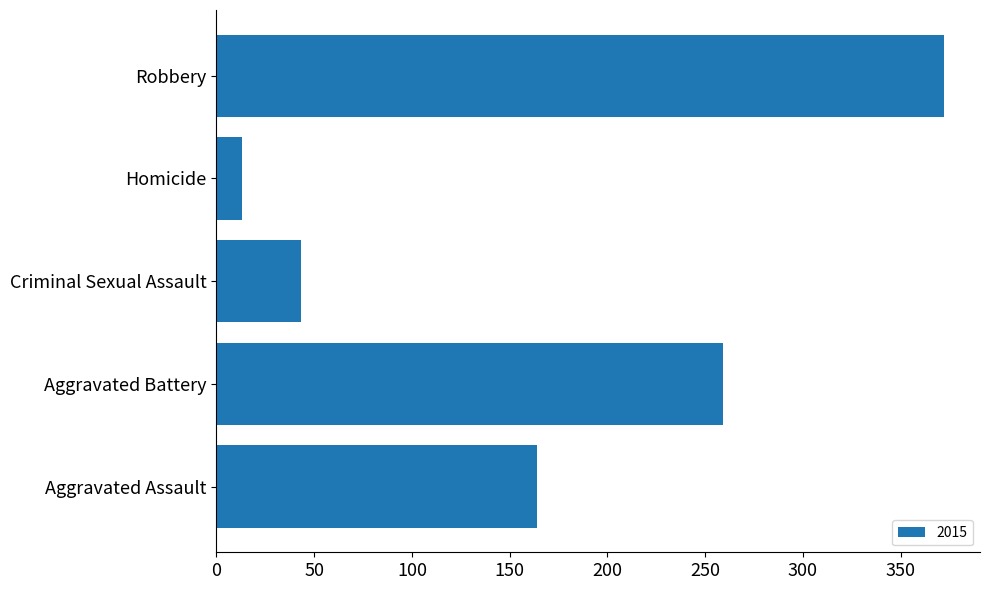

Between Aggravated Battery and Robbery, which is larger?

Robbery